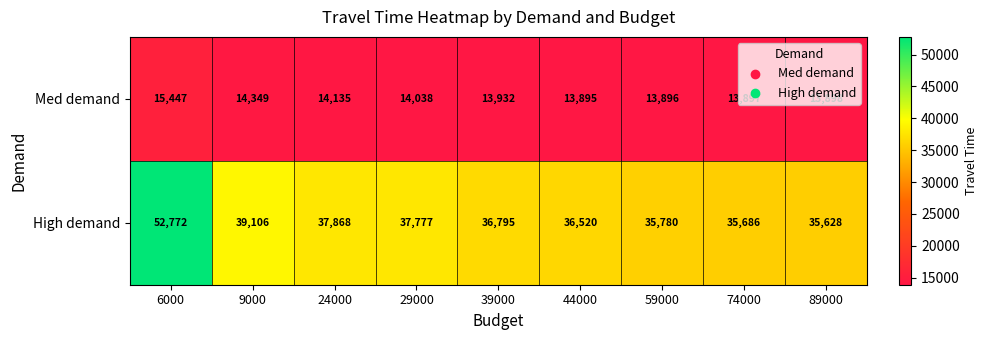

At 44000, list the series in order from largest to smallest.

High demand, Med demand